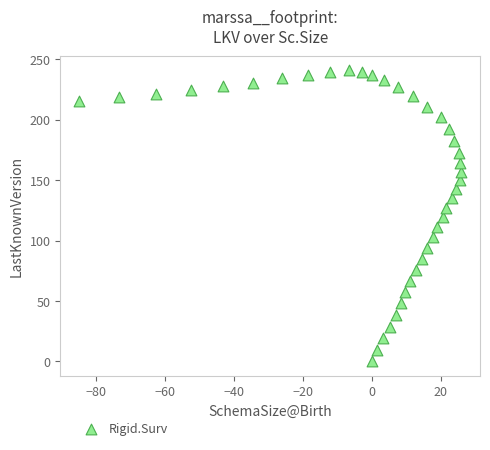

What is the range of Y values (max minus min)?

240.9